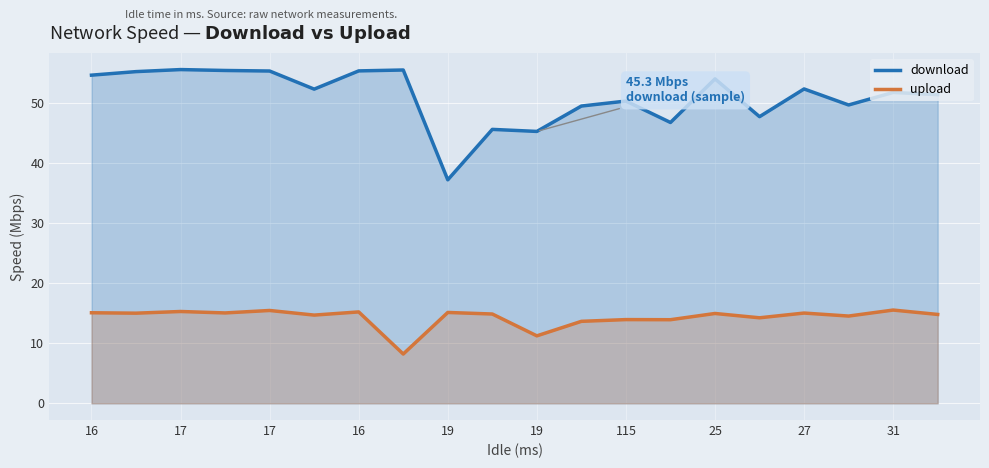

True or false: upload and download intersect in this chart.

False